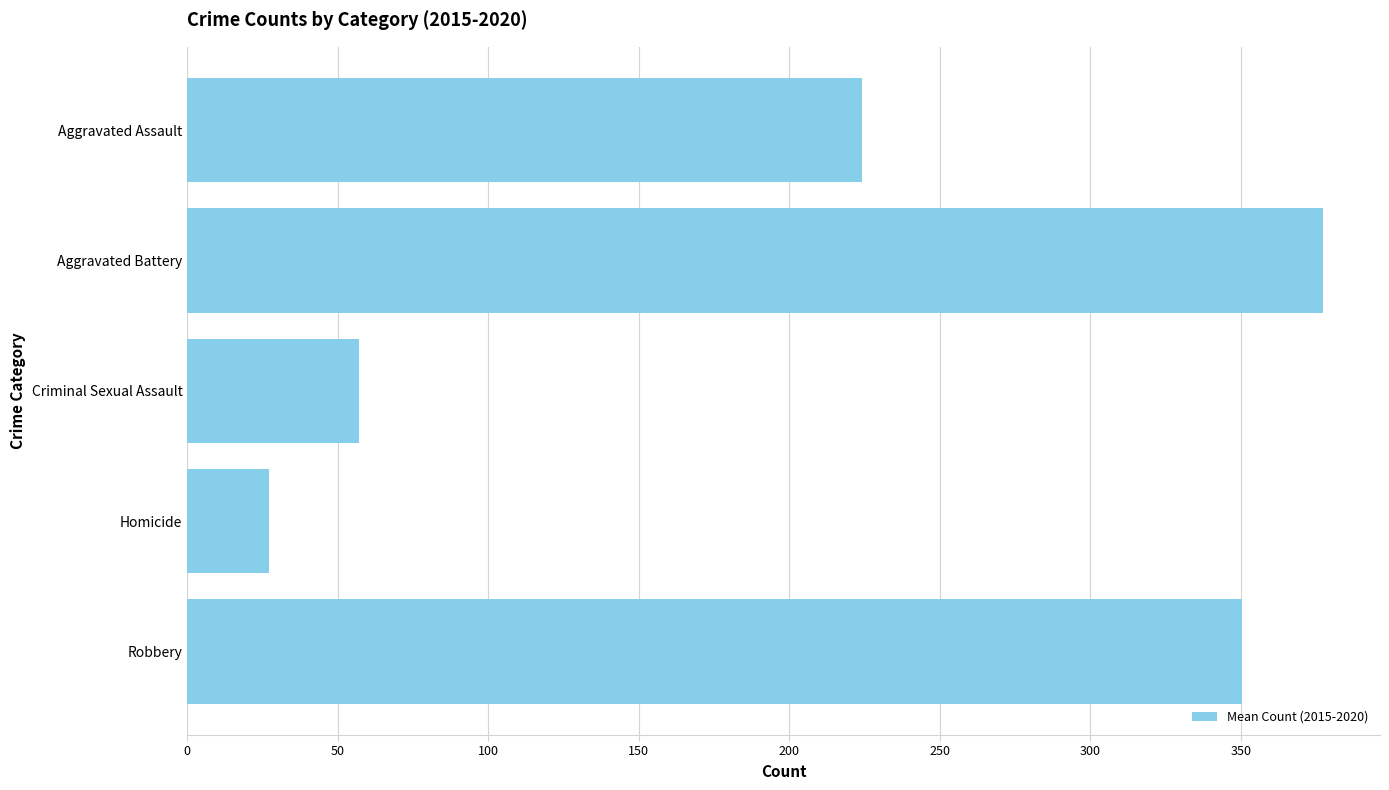

Count the number of categories in the chart.

5